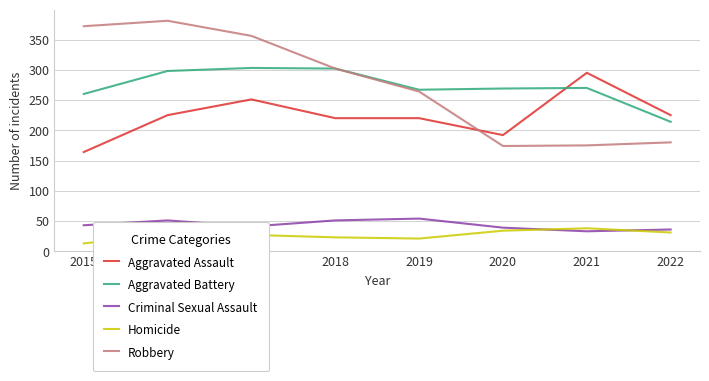

True or false: Robbery and Aggravated Assault cross at least once.

True